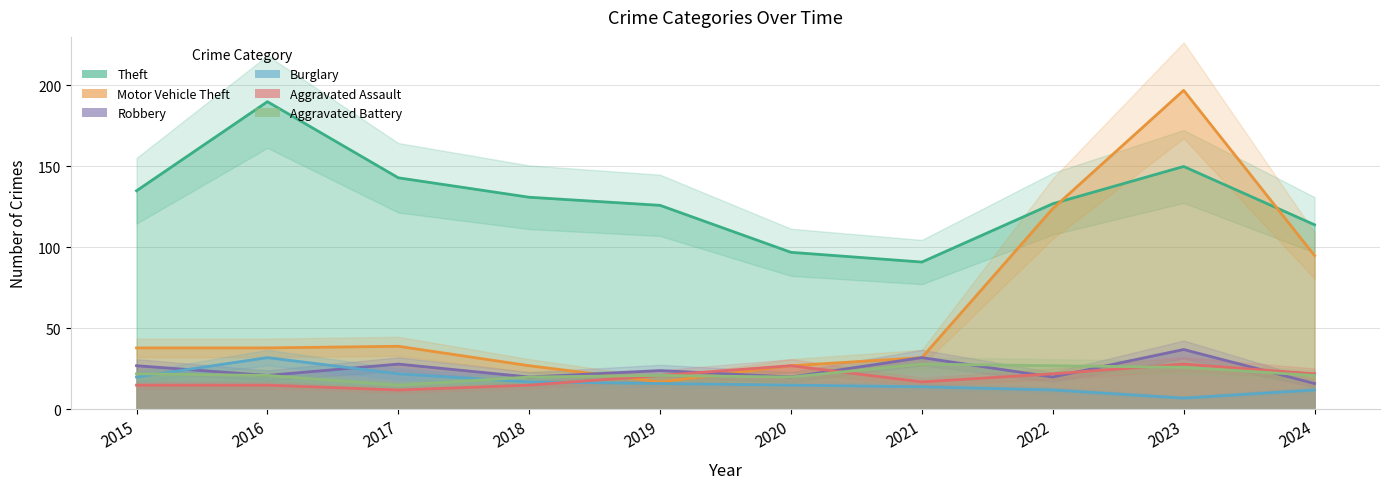

Rank the series at 2021 from highest to lowest value.

Theft, Motor Vehicle Theft, Robbery, Aggravated Battery, Aggravated Assault, Burglary